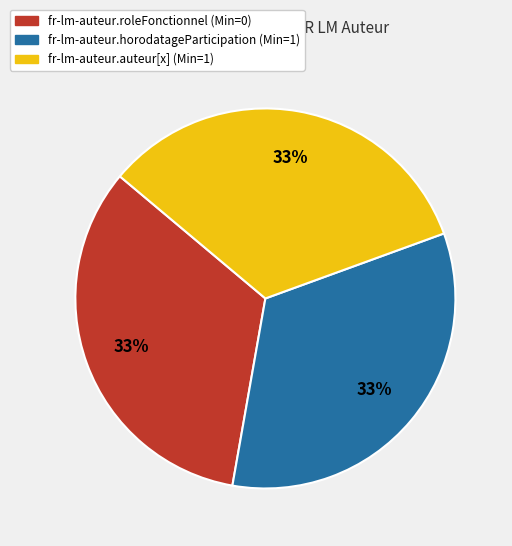

Is there any slice that represents more than half of the pie?

No